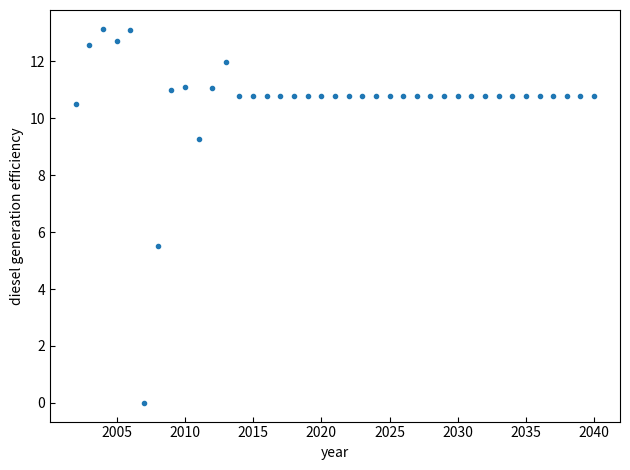

What is the range of X values (max minus min)?

38.0